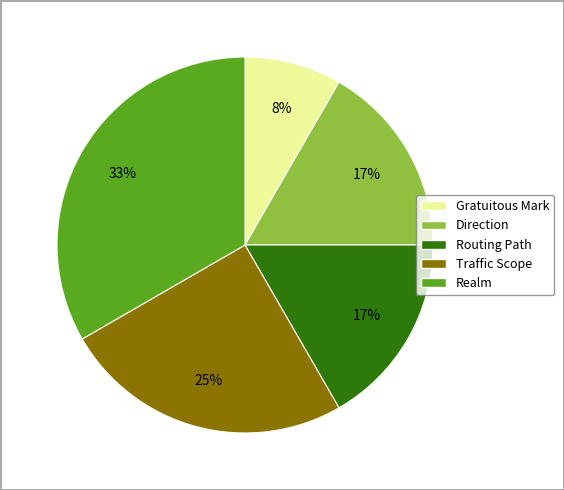

To the nearest percent, what is the average slice percentage?

20%